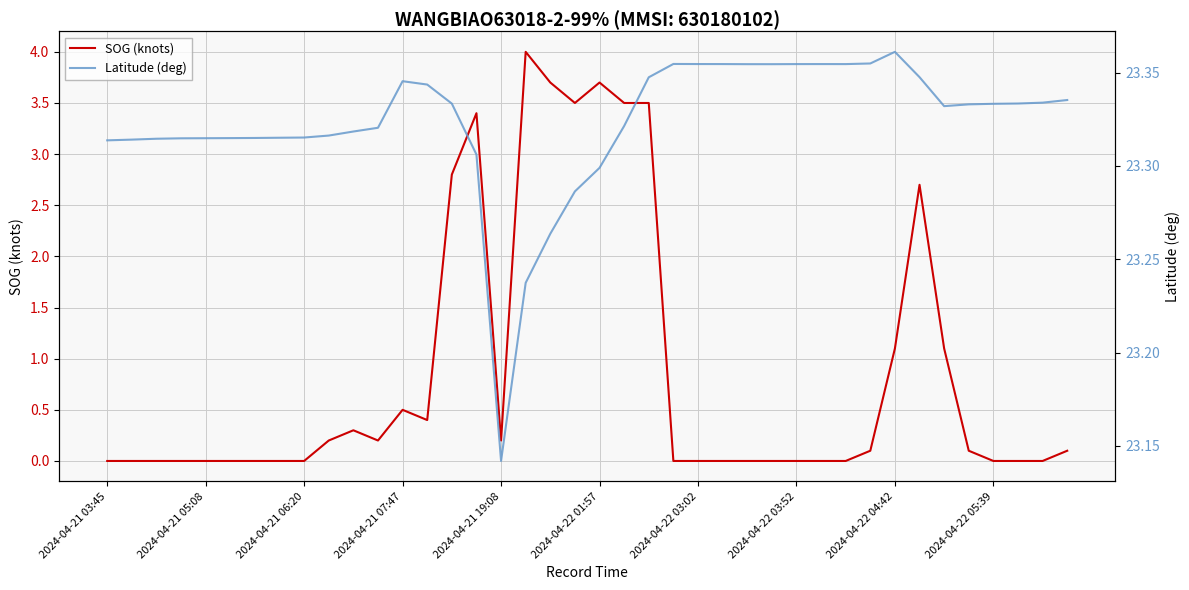

True or false: SOG (knots) has a value of 1.6 at 19.

False